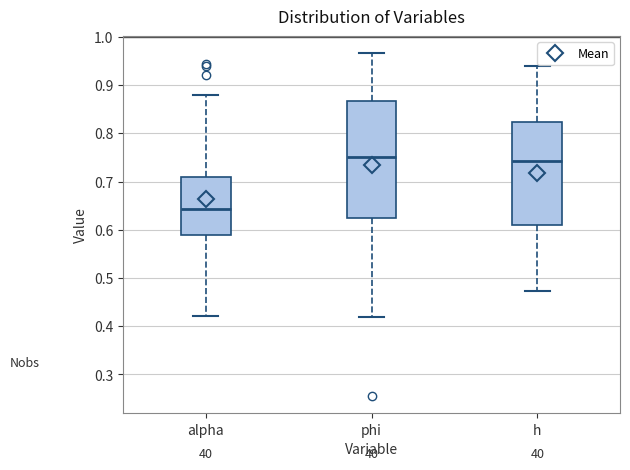

Comparing the boxes themselves (not the whiskers), which one is the tallest?

phi